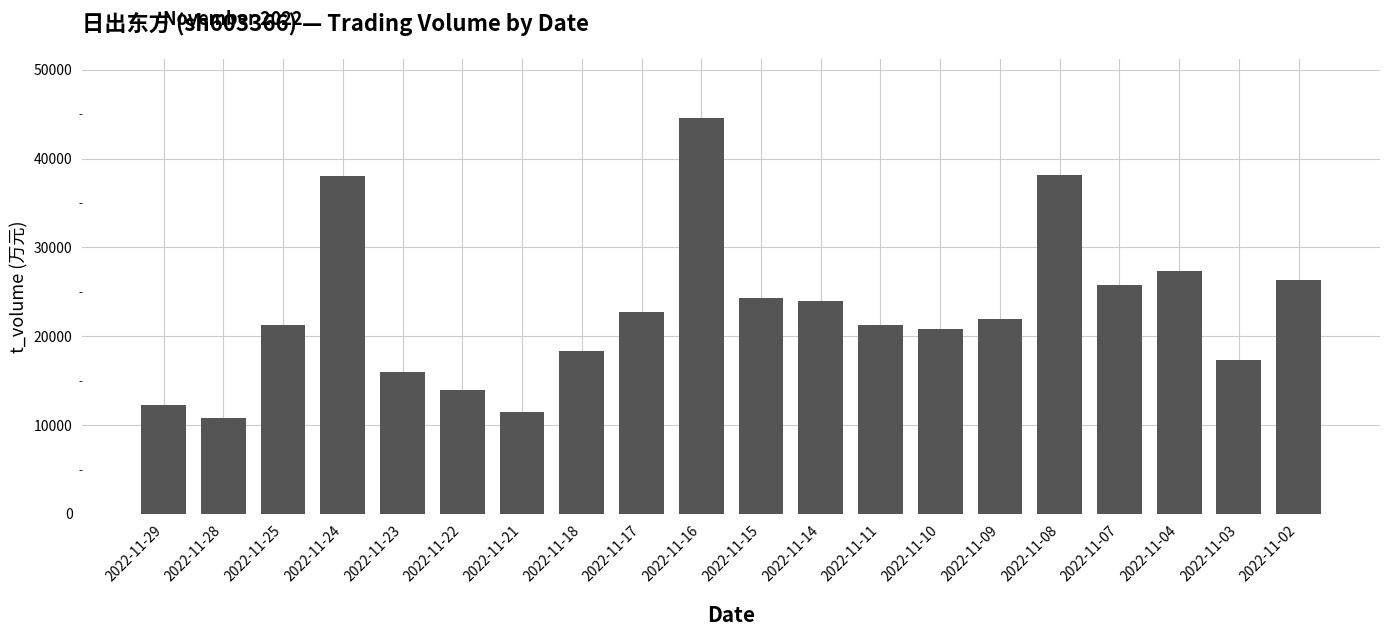

What is the ratio of the value at 2022-11-21 to the value at 2022-11-17?

0.5